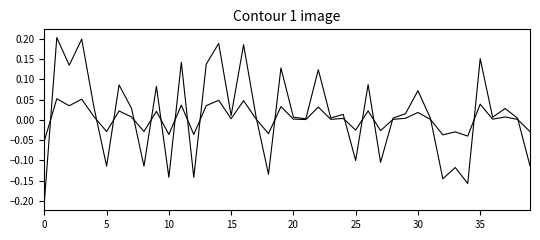

How many lines are shown in the chart?

2